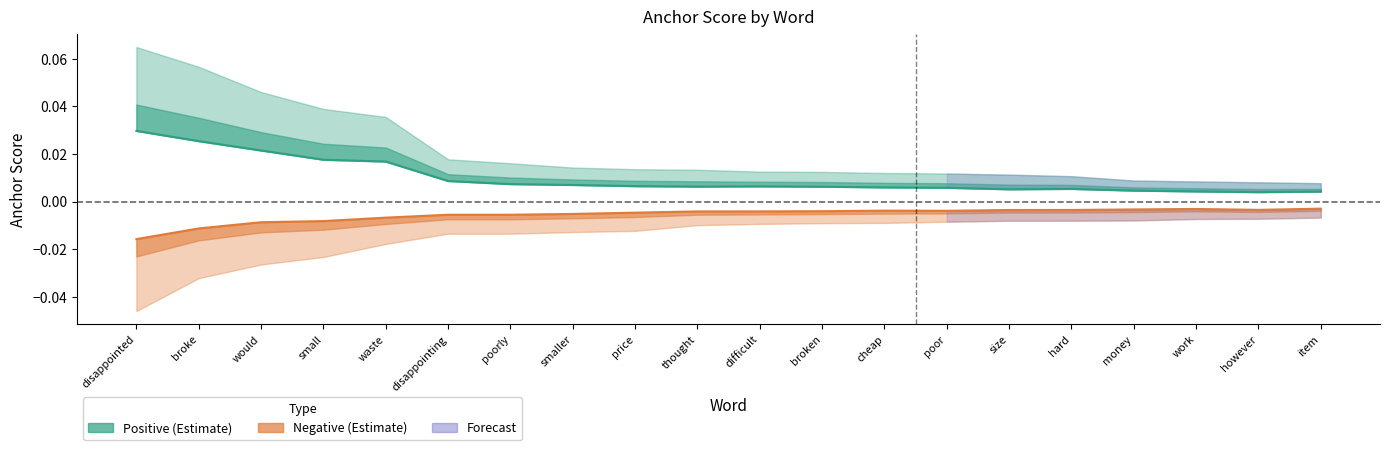

True or false: 0.65-positive anchor and 0.65-negative anchor cross at least once.

False